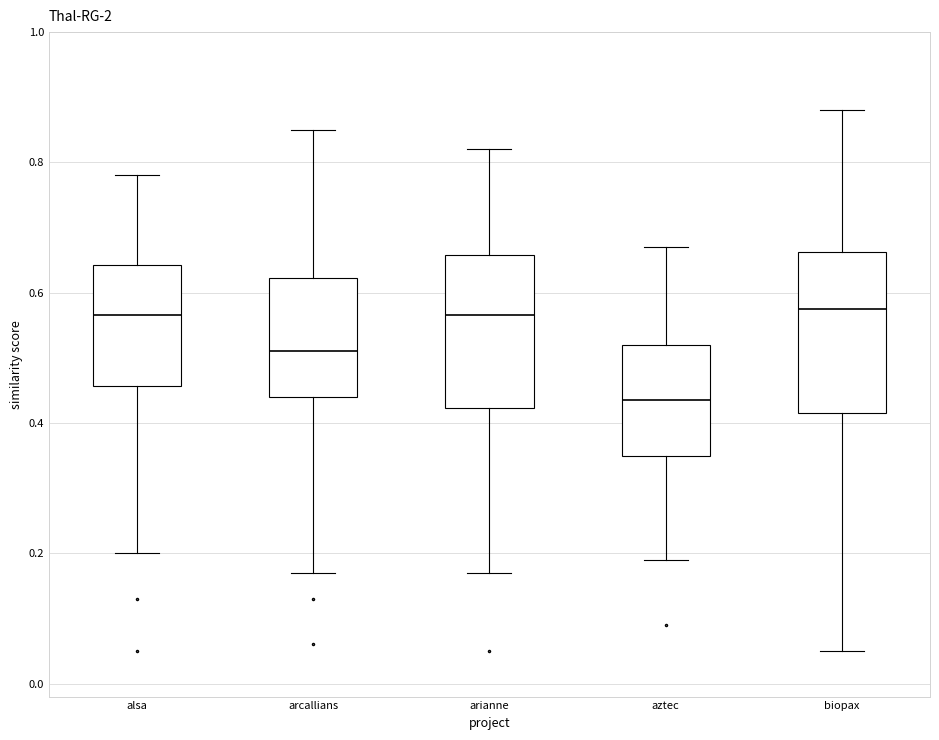

Where is the upper edge of the box for arcallians on the y-axis? The values are not printed on the chart, so give them approximately, as read against the axis.

0.62